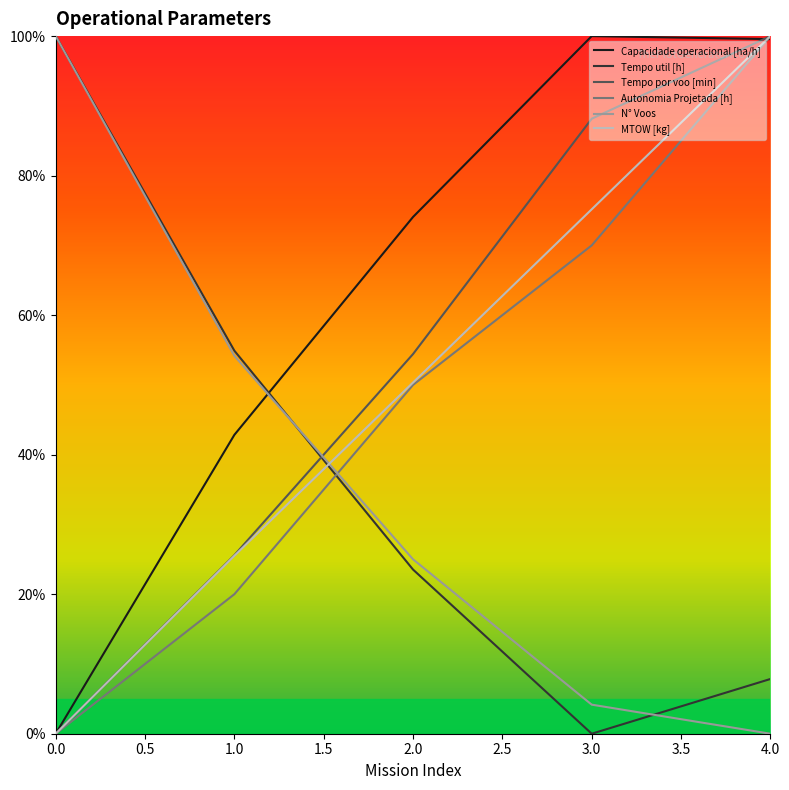

What is the highest value of the Capacidade operacional [ha/h] series?

100.0